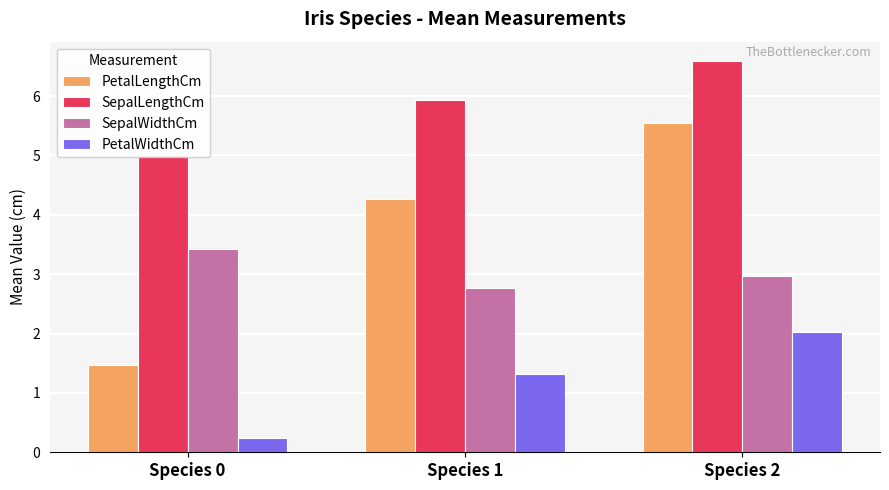

What is the sum of the PetalWidthCm values at Species 1 and Species 2?

3.4